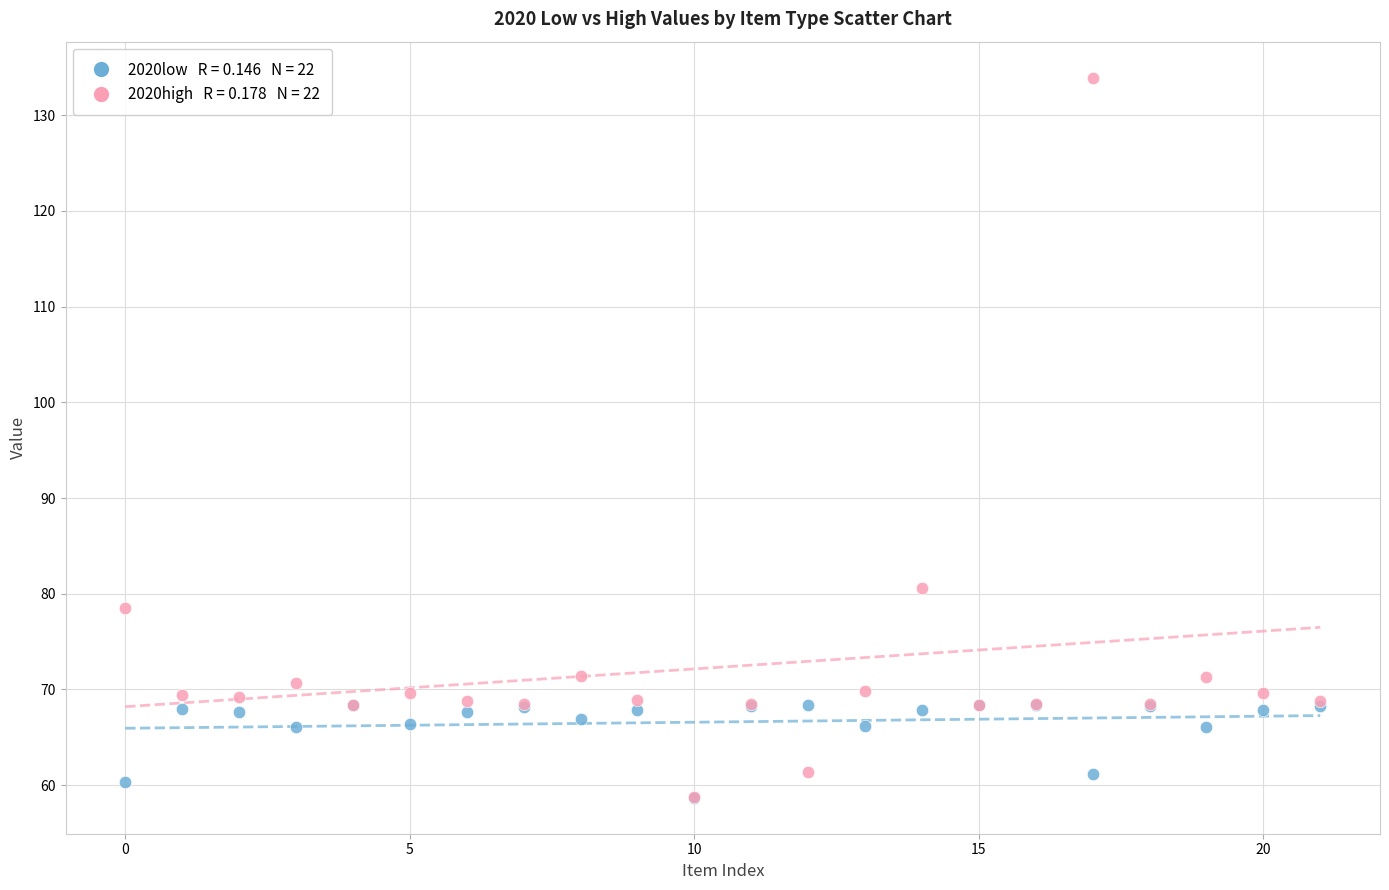

Across all series, what Y value is closest to 96?

80.6